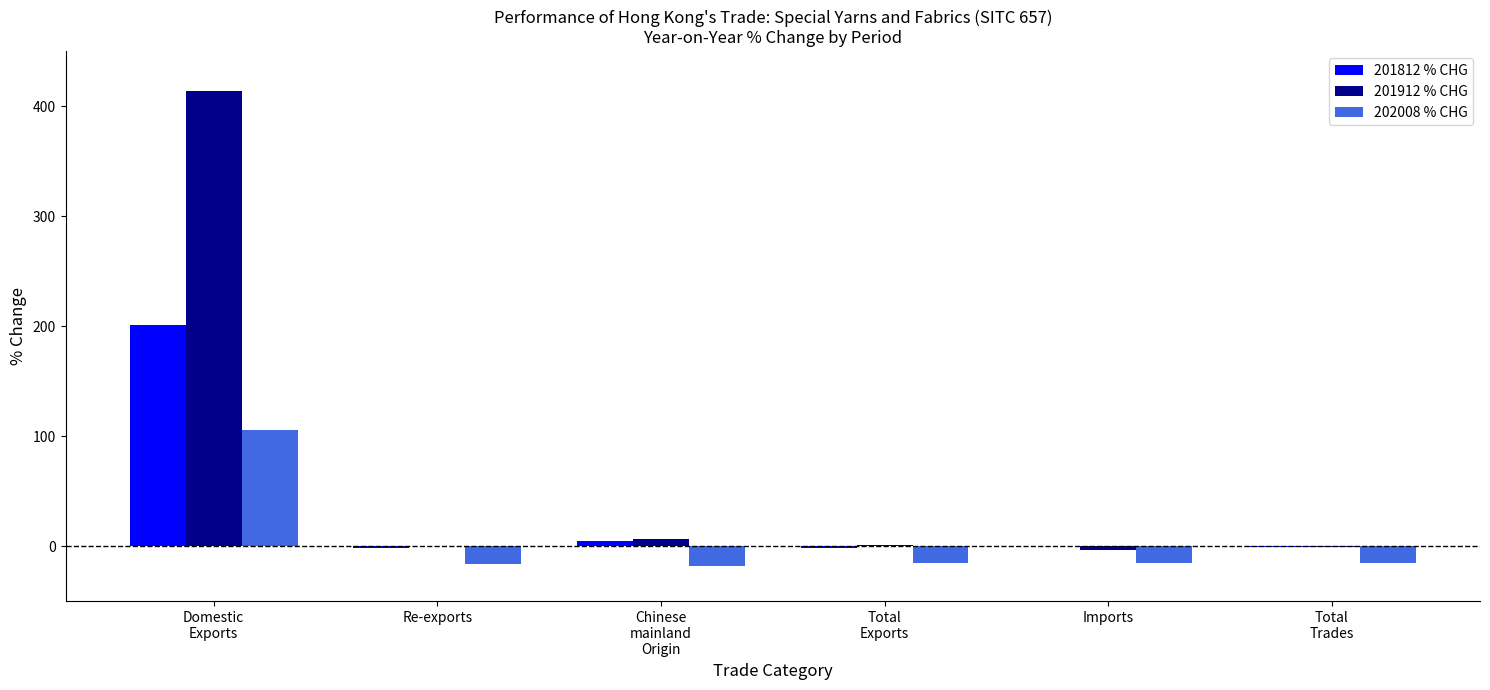

What is the sum of all 201912 % CHG values?

417.9